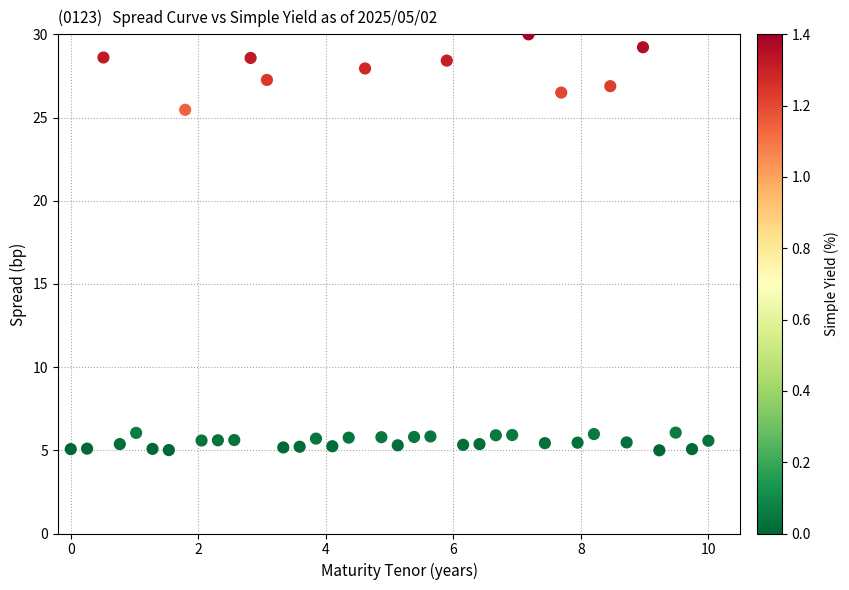

What Y value in the scatter plot is closest to 17?

25.5